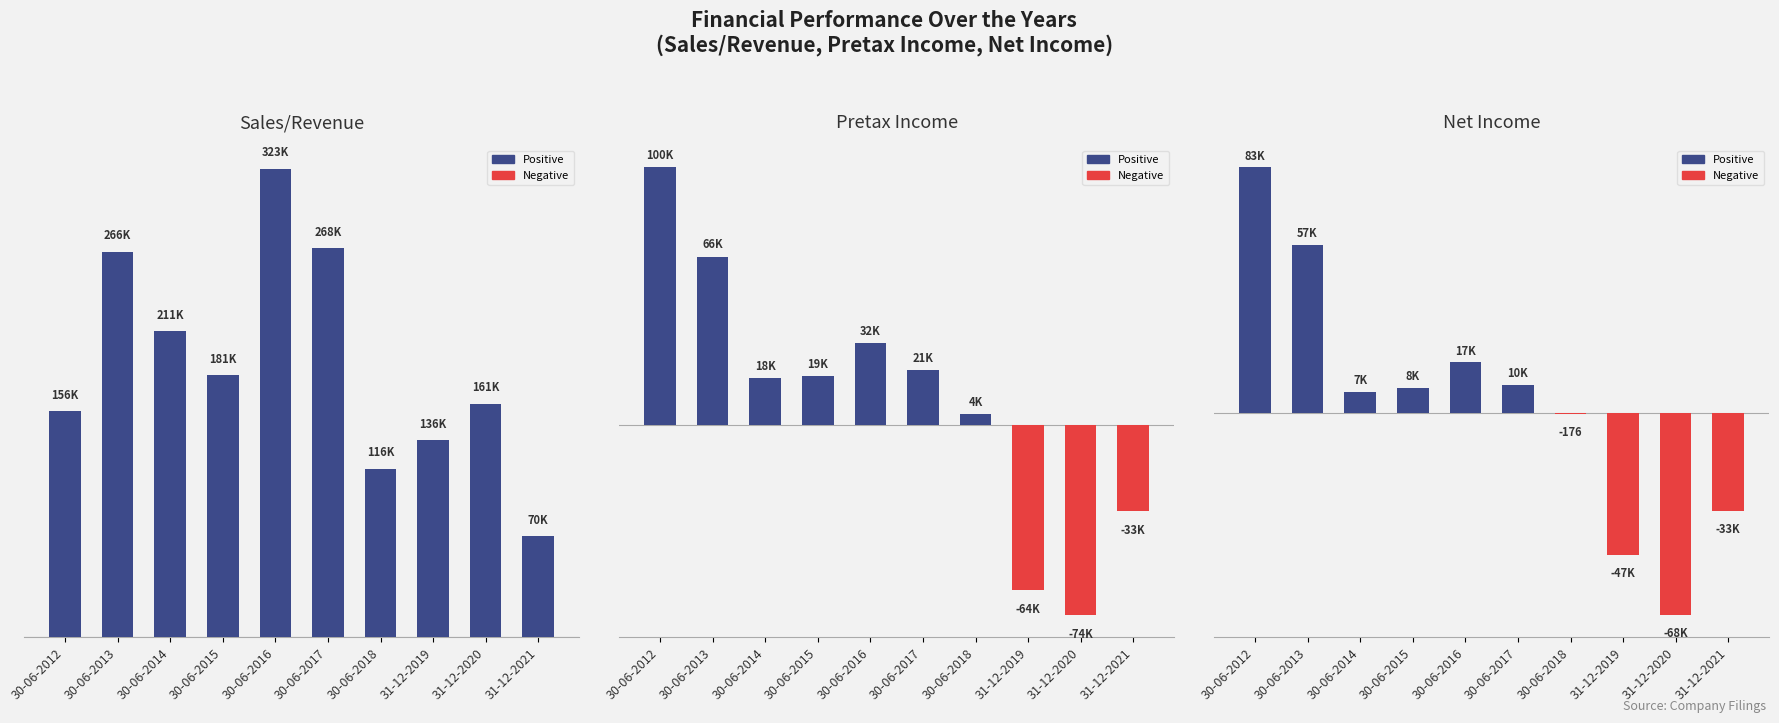

Which series has the largest total across all categories?

Sales/Revenue